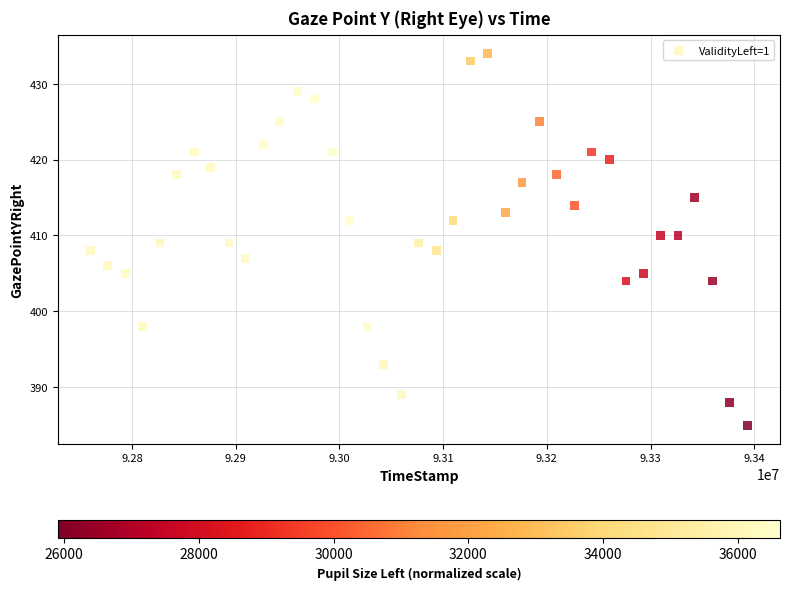

What is the range of Y values (max minus min)?

49